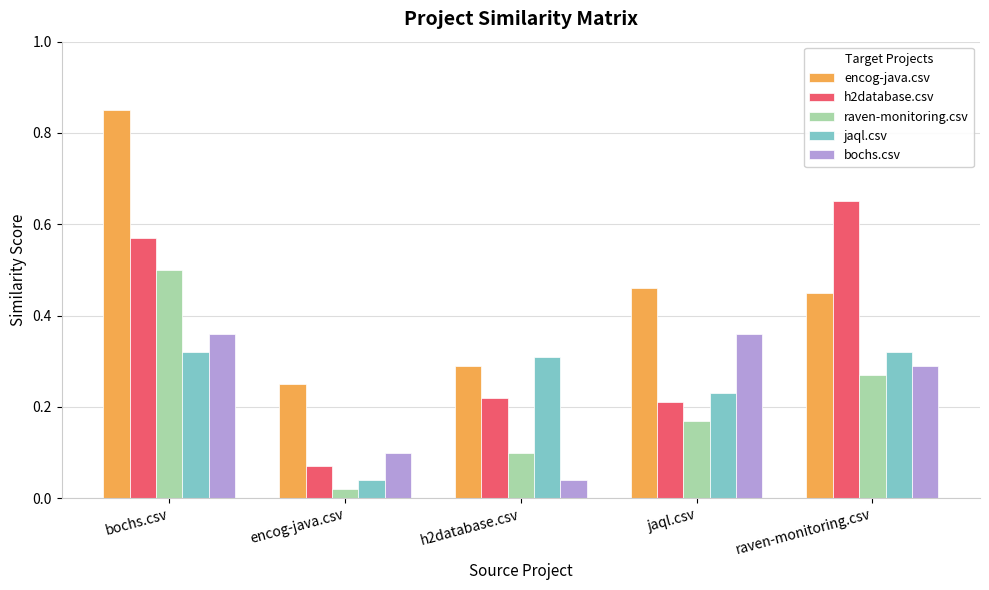

At which label is jaql.csv closest to 0?

encog-java.csv